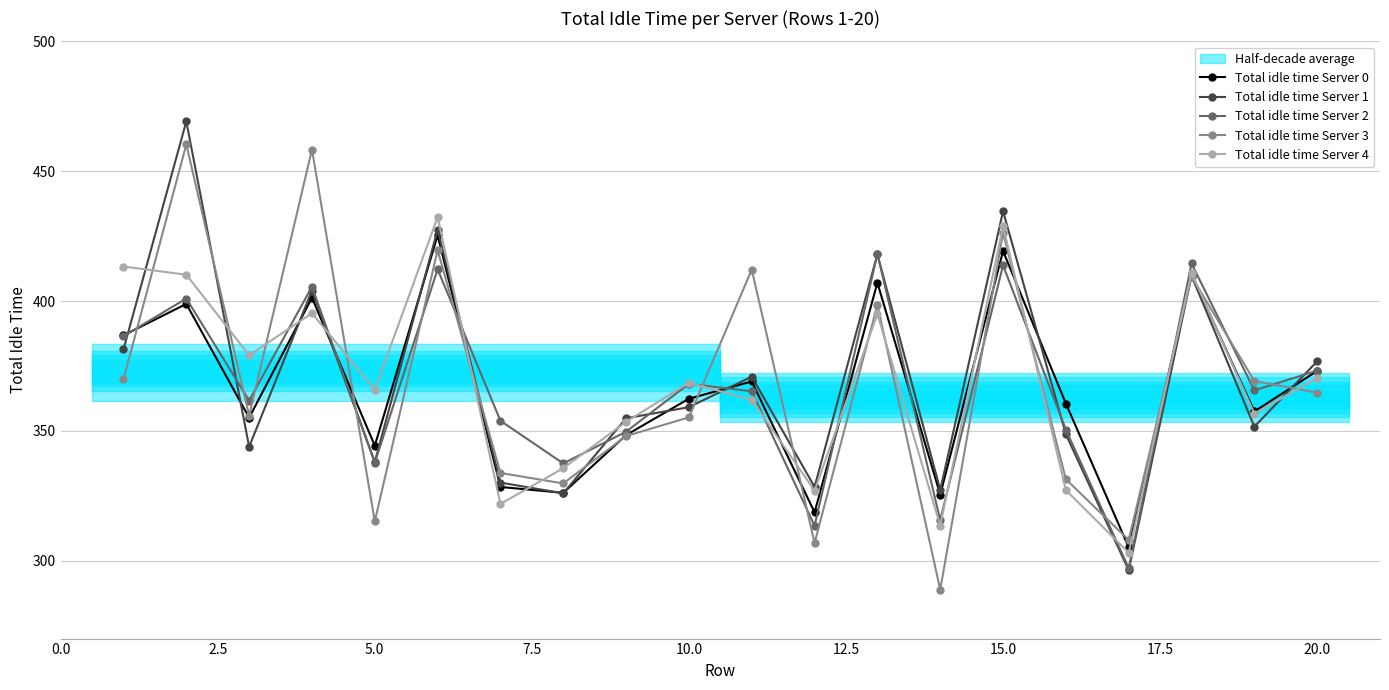

What is the lowest value of the Total idle time Server 3 series?

288.9